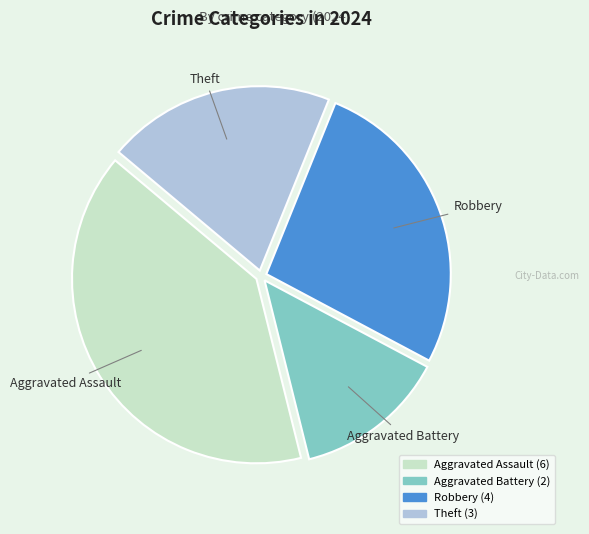

Between Aggravated Battery and Theft, which is larger?

Theft